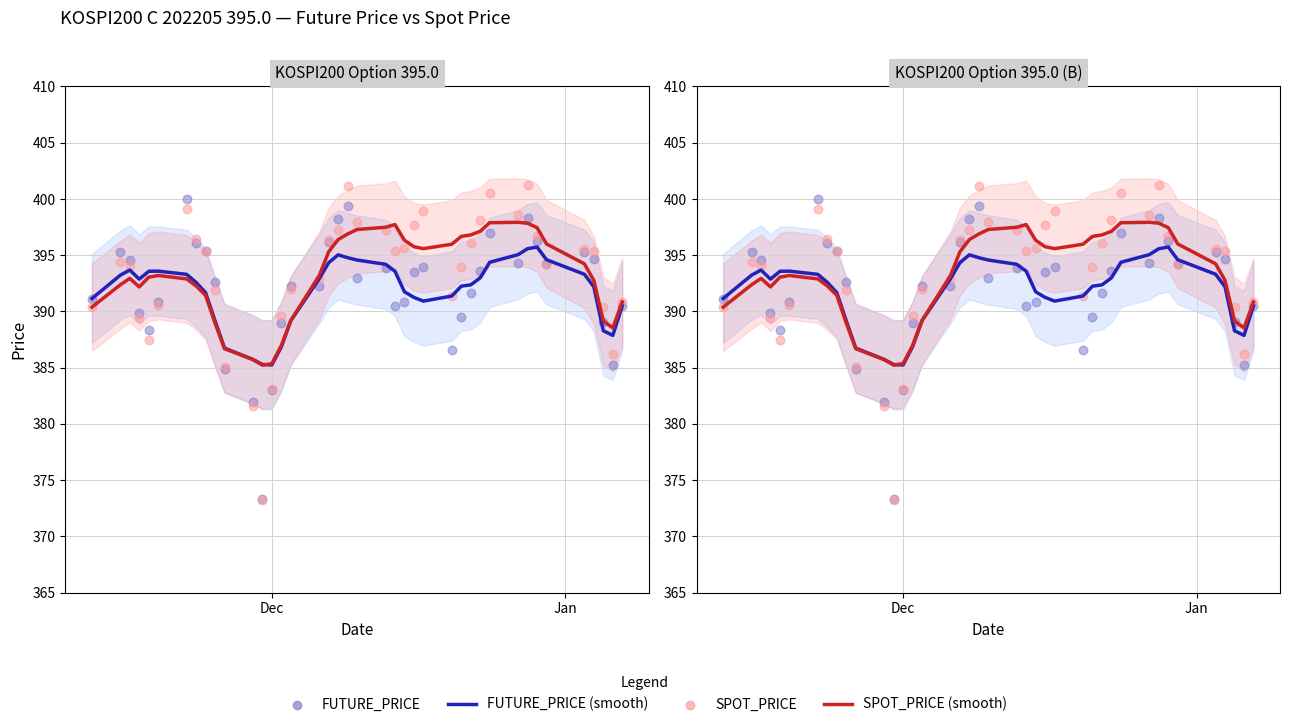

Which series has the widest spread of Y values?

SPOT_PRICE (scatter)